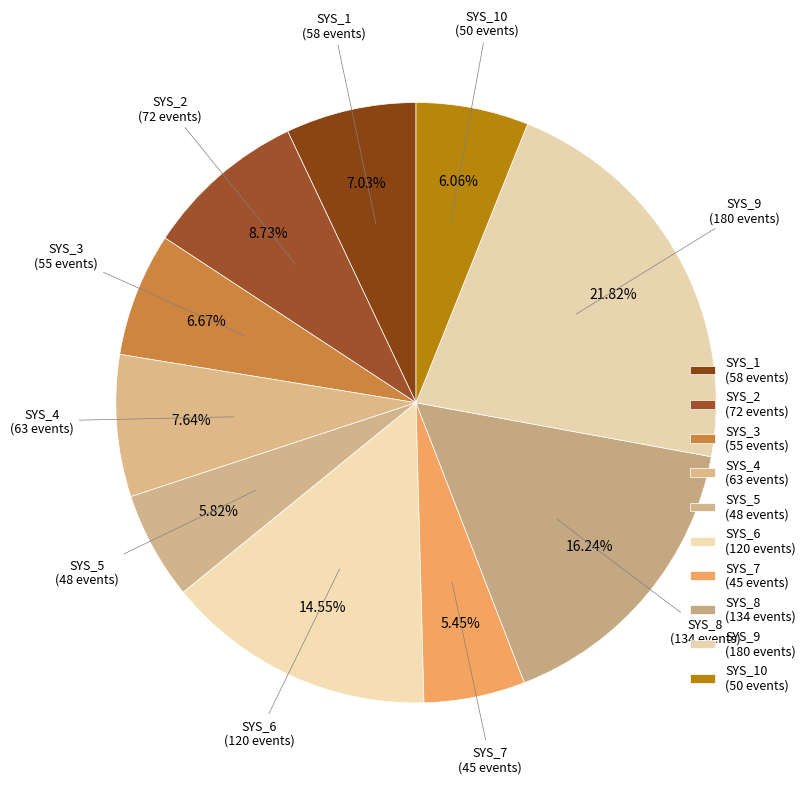

Count the number of slices in the pie.

10